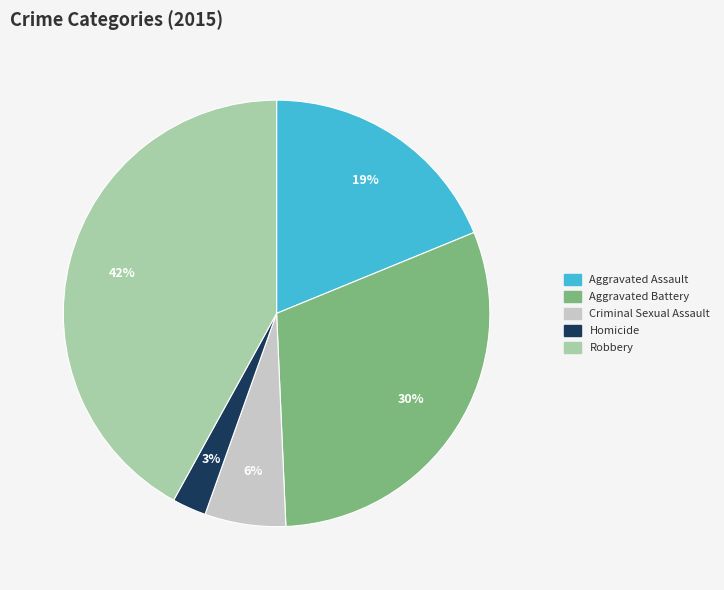

Is it true that Aggravated Assault is 27% of the pie?

False